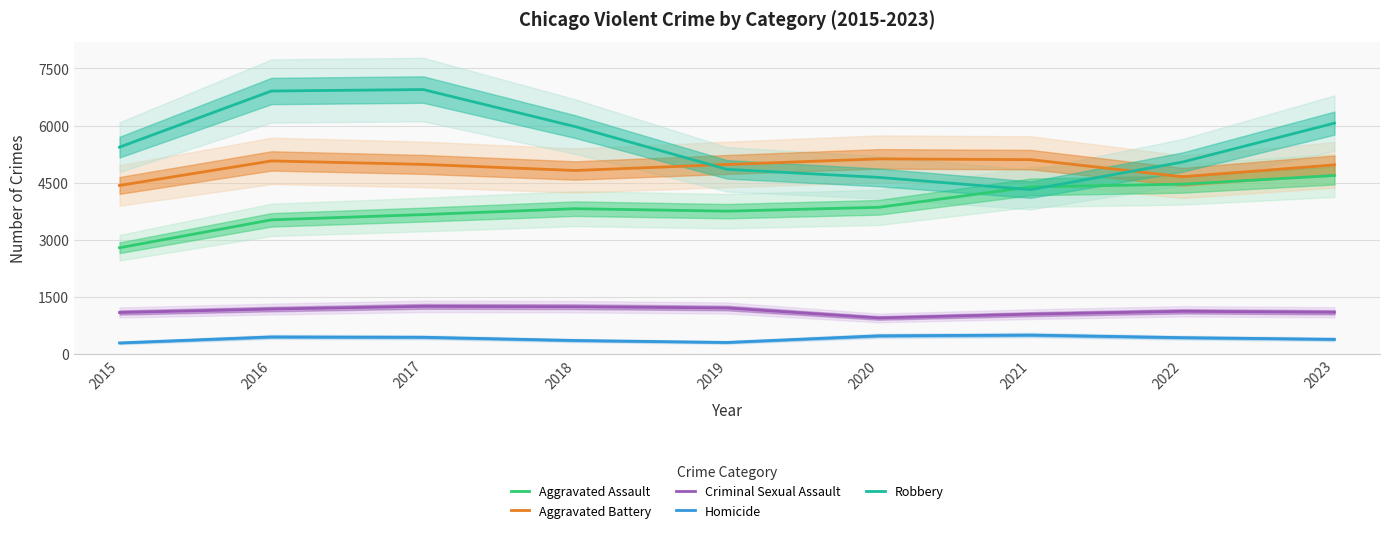

How many values in the Homicide series exceed 437?

4